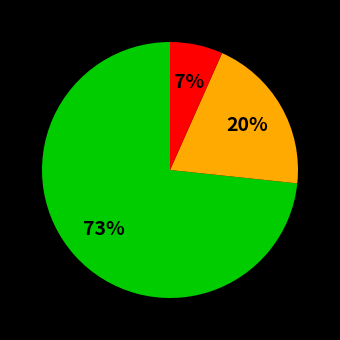

To the nearest percent, what is the average slice percentage?

33%